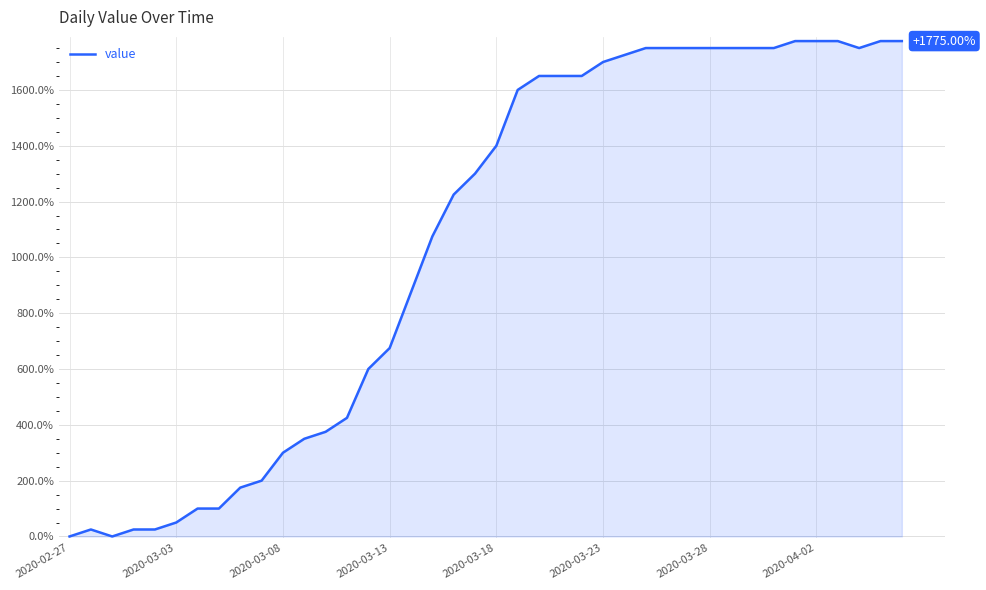

What is the difference between the maximum and minimum values?

1775